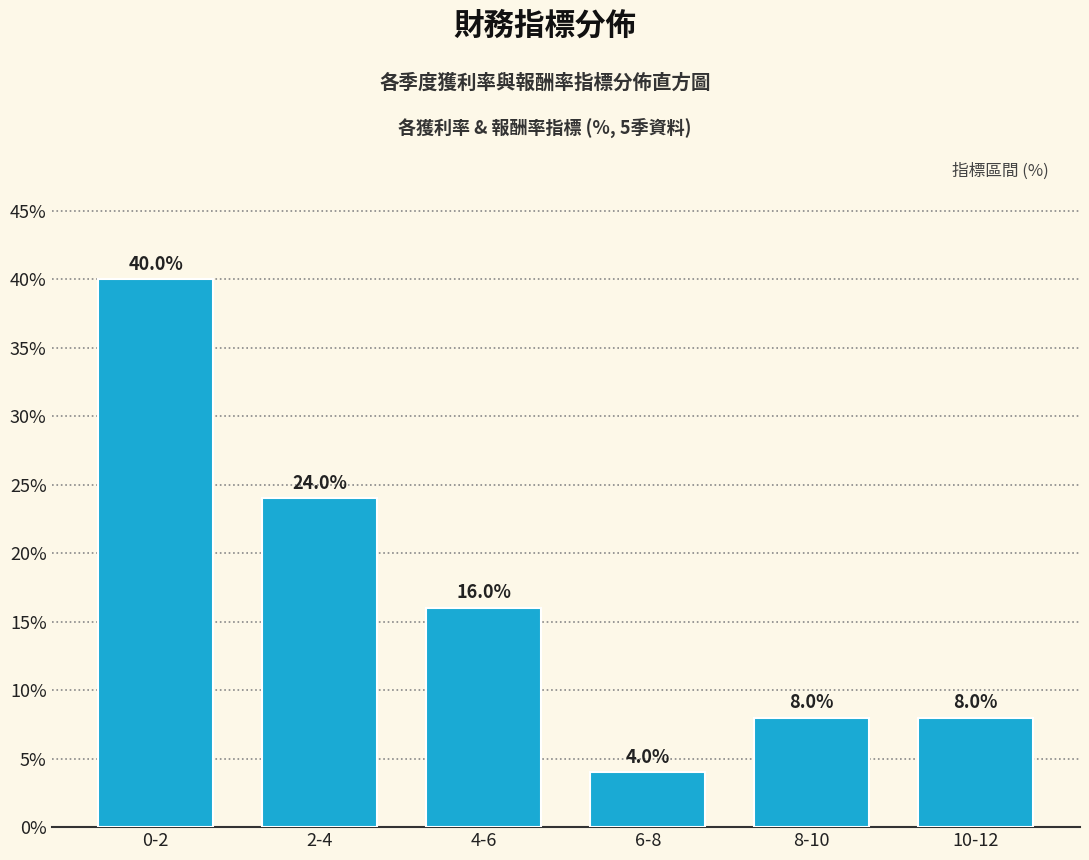

Reading left to right, extract all data points from this chart.

40	24	16	4	8	8